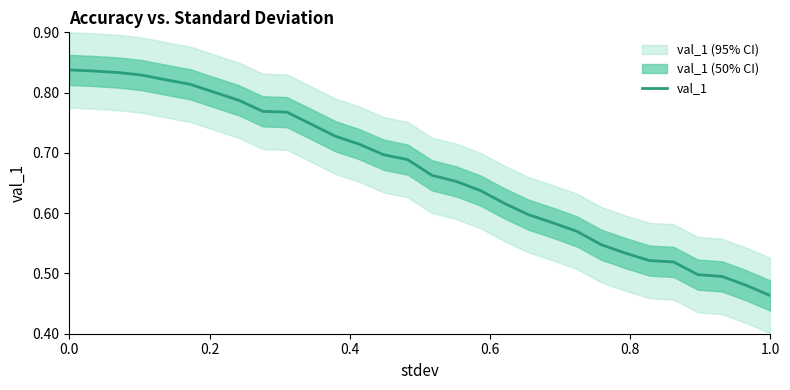

Which category has the lowest value in the val_1 series?

1.0